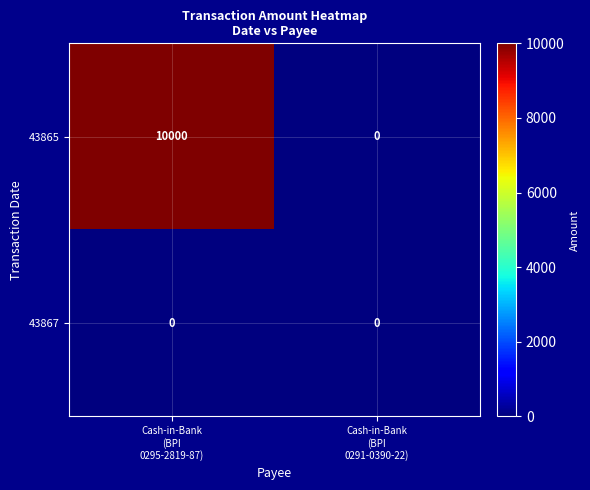

Which series changed the most between Cash-in-Bank
(BPI
0295-2819-87) and Cash-in-Bank
(BPI
0291-0390-22)?

43865